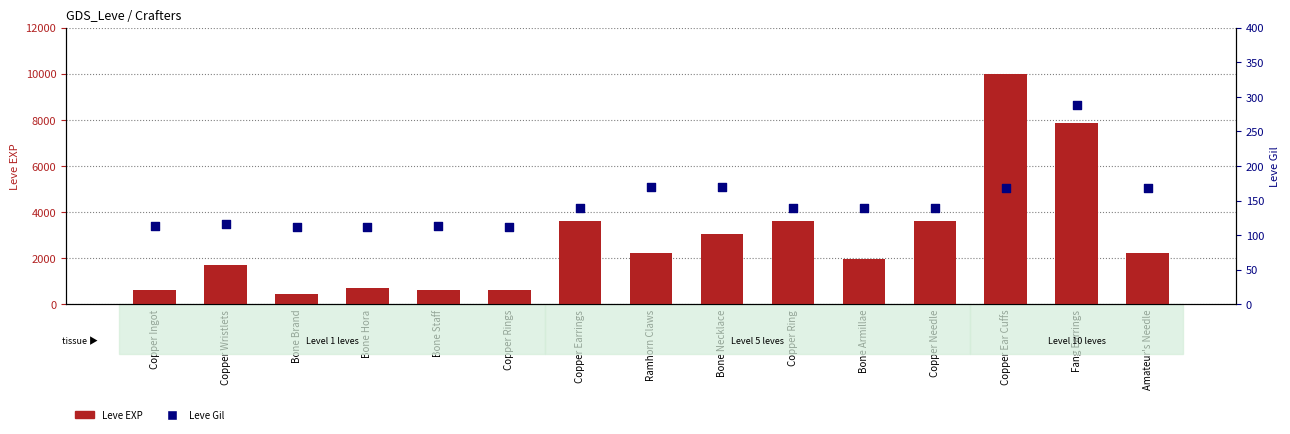

Is the value of Leve EXP at Bone Staff greater than the value of Leve Gil at Fang Earrings?

Yes